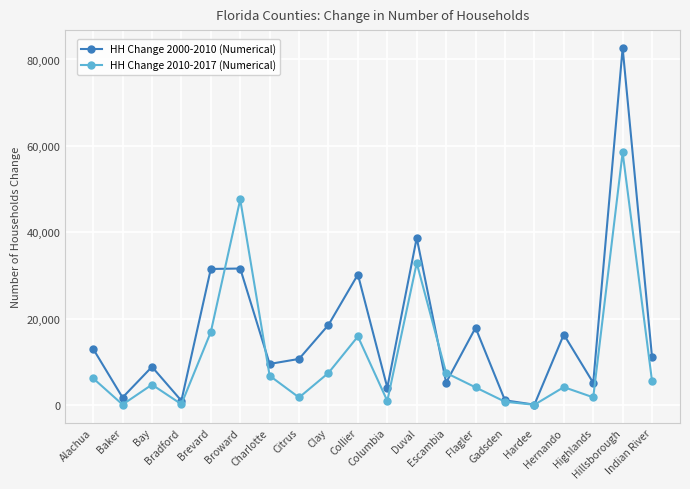

Which series has the largest range (max minus min)?

HH Change 2000-2010 (Numerical)